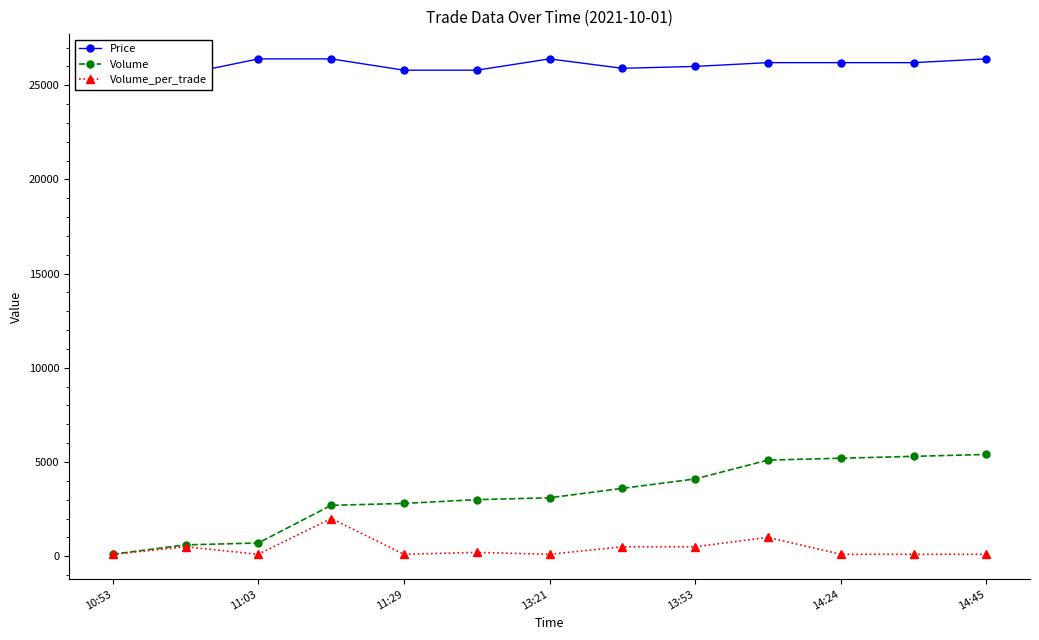

What is the maximum value for Volume_per_trade?

2000